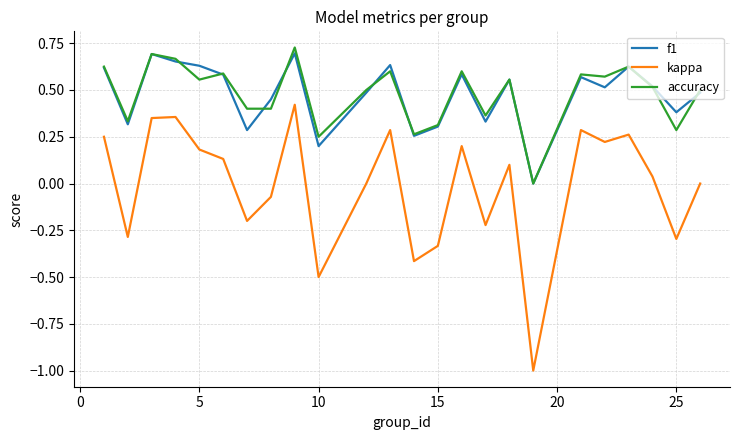

True or false: kappa and accuracy cross at least once.

False